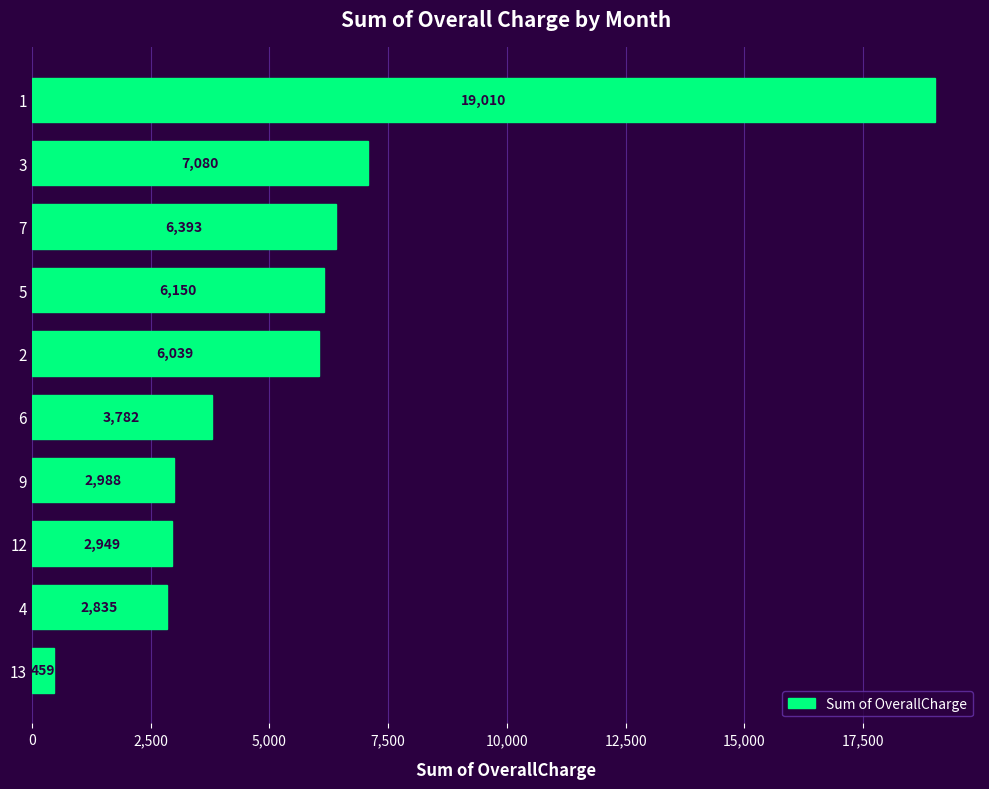

What is the change in value from 9 to 4?

-153.0